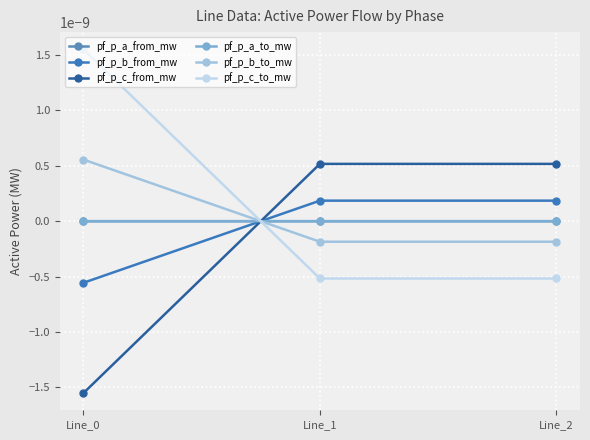

Is this an area chart (filled region under the line)?

No